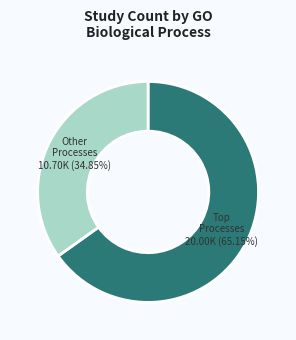

Is there any slice that represents more than half of the pie?

Yes